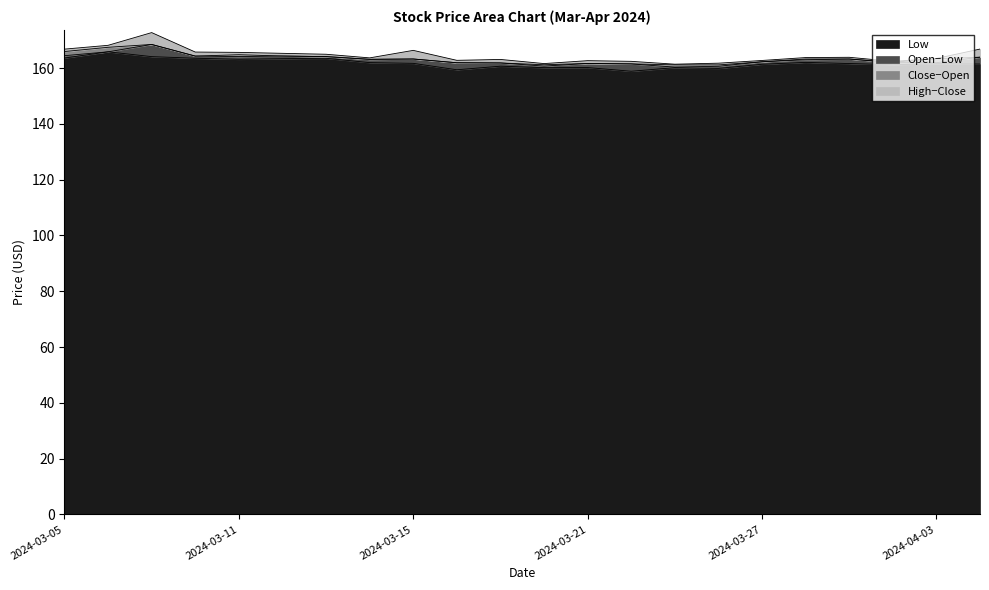

What position from the left is 2024-03-18?

10